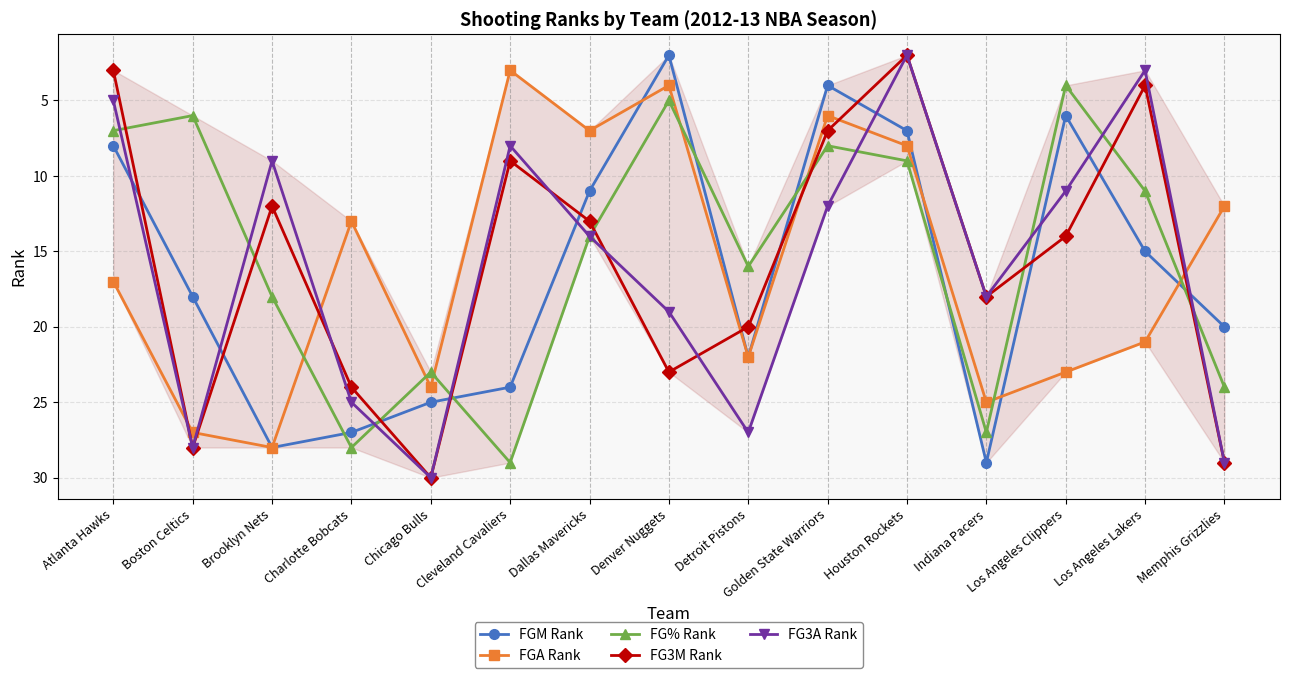

How many data points in FG% Rank are less than 14?

7